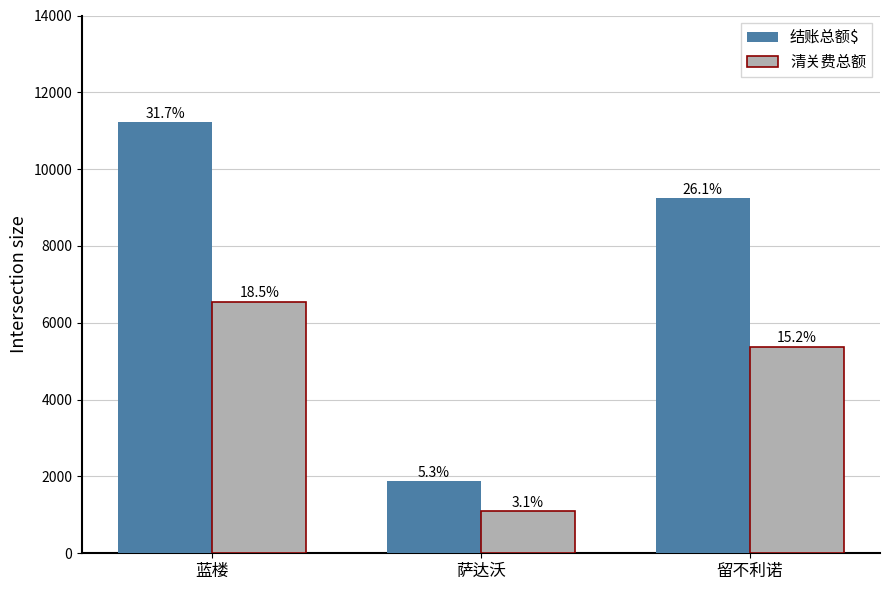

Which series has the largest total across all categories?

结账总额$